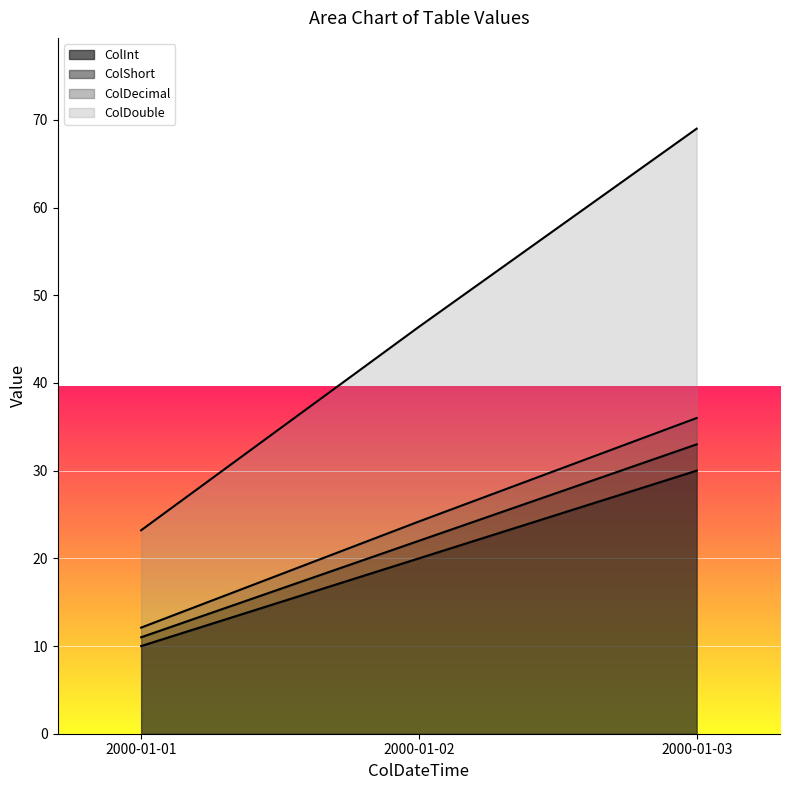

What is the total value across all series at 2000-01-02?

46.4